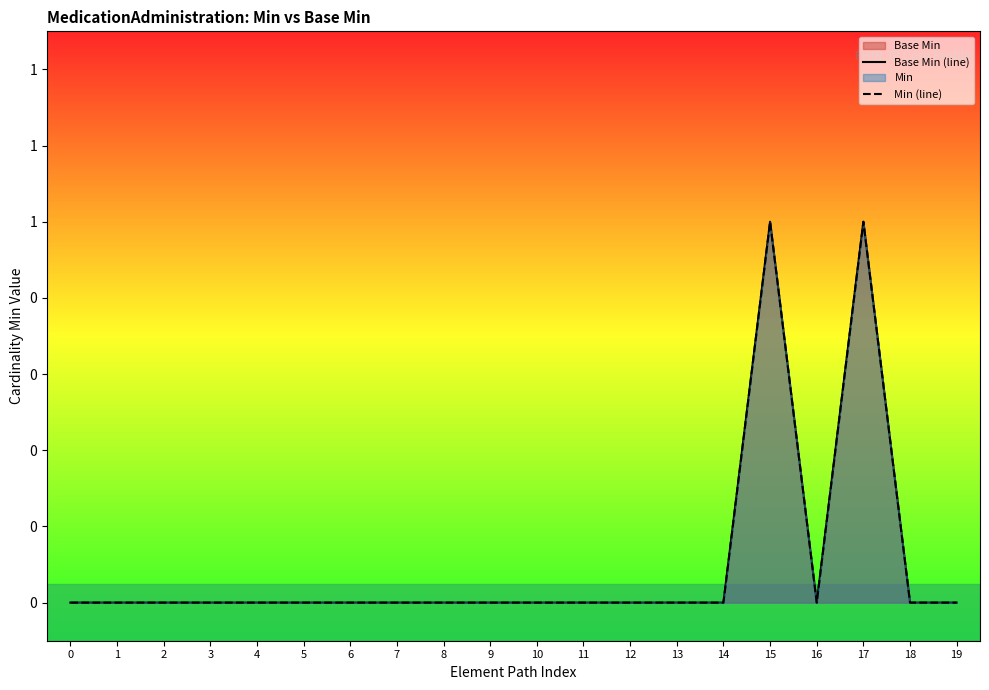

What is the difference between the maximum and second lowest values in the Min (line) series?

1